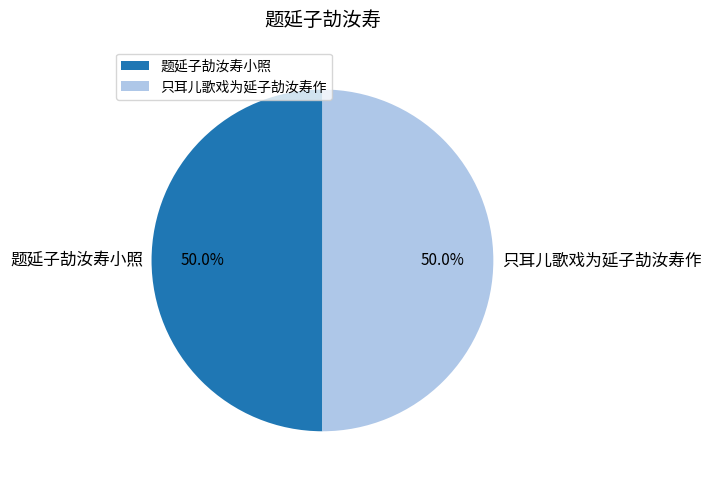

To the nearest percent, what percentage of the pie is 只耳儿歌戏为延子劼汝寿作?

50%